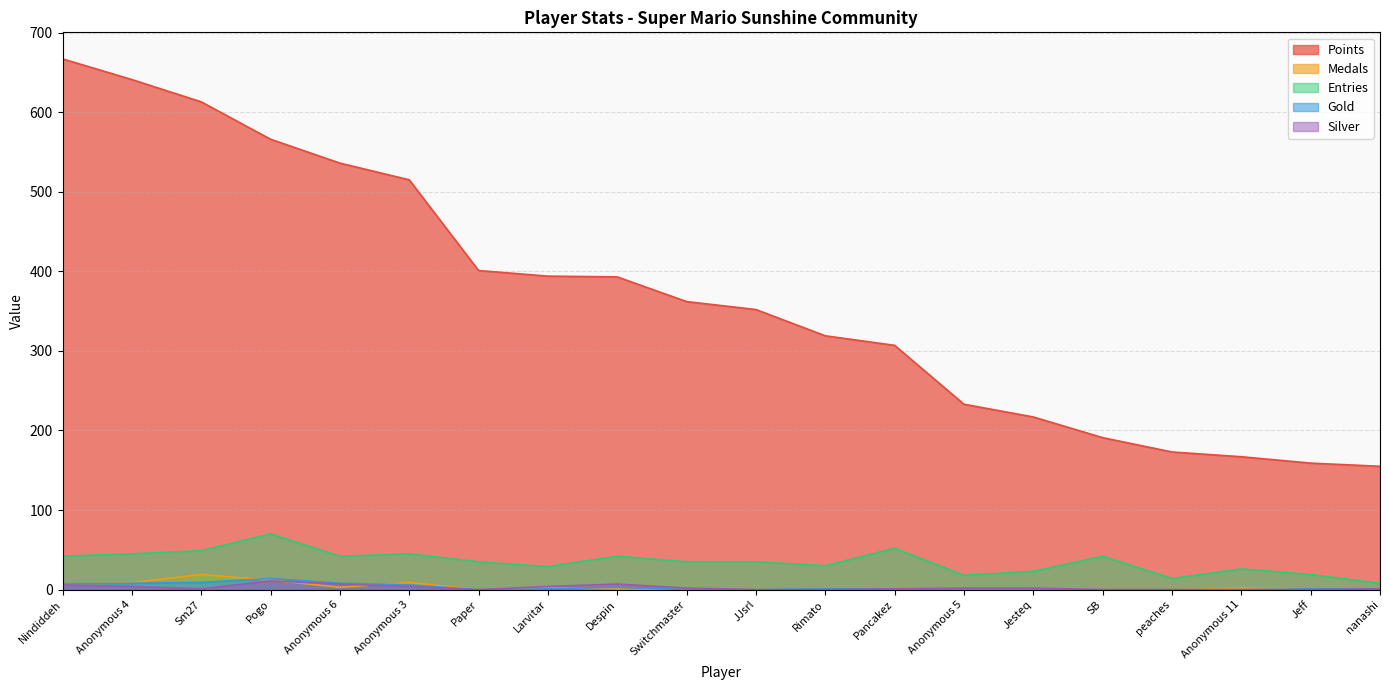

Which series has the largest total across all categories?

Points